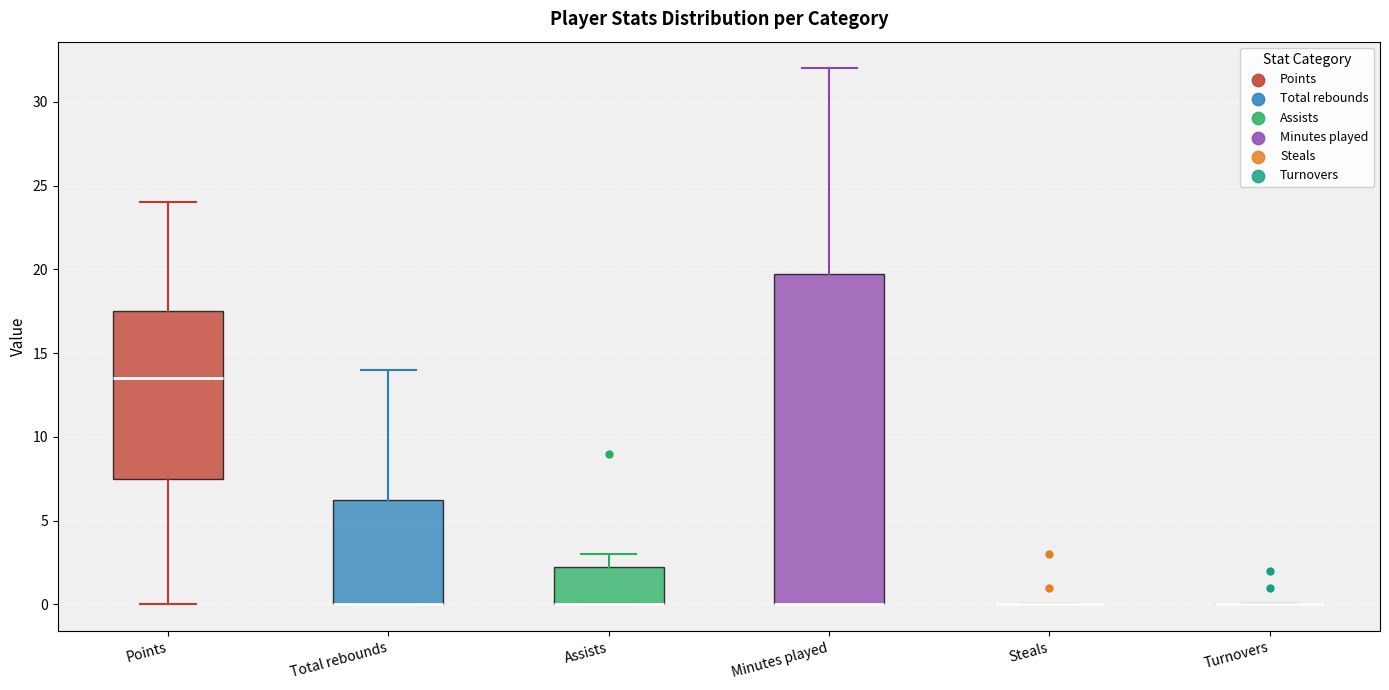

Where is the upper edge of the box for Minutes played on the y-axis? The values are not printed on the chart, so give them approximately, as read against the axis.

20.0